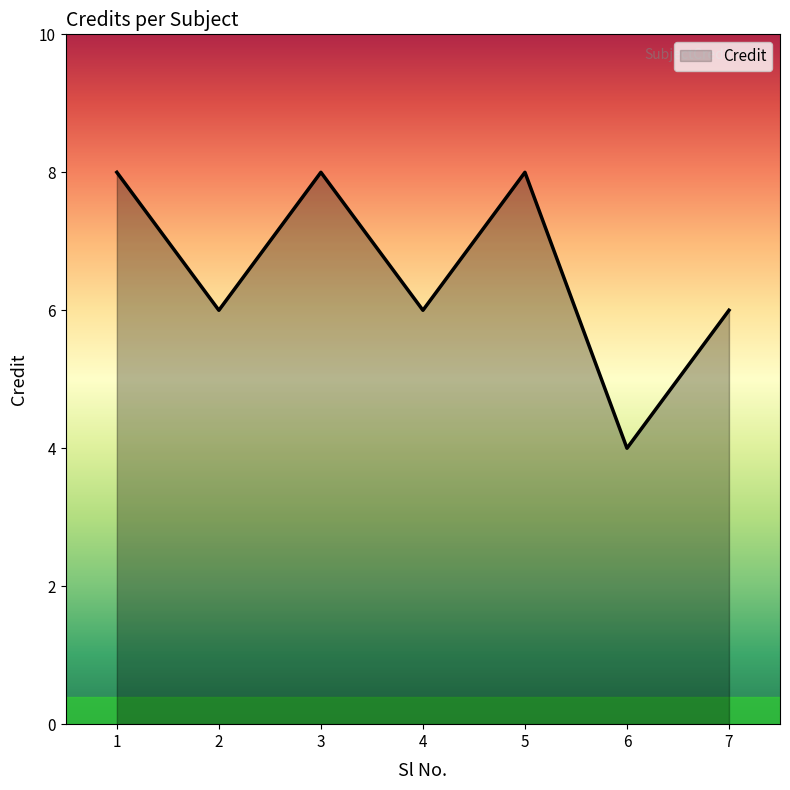

At which category does the data reach its first local peak?

3